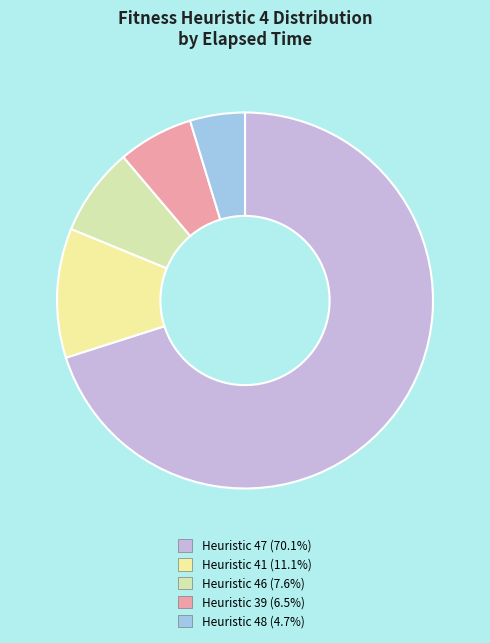

Count the number of slices in the pie.

5